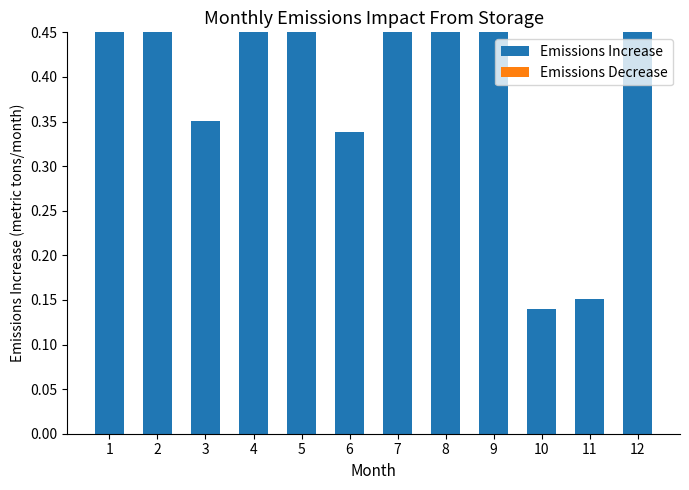

How many bars are there in total?

24